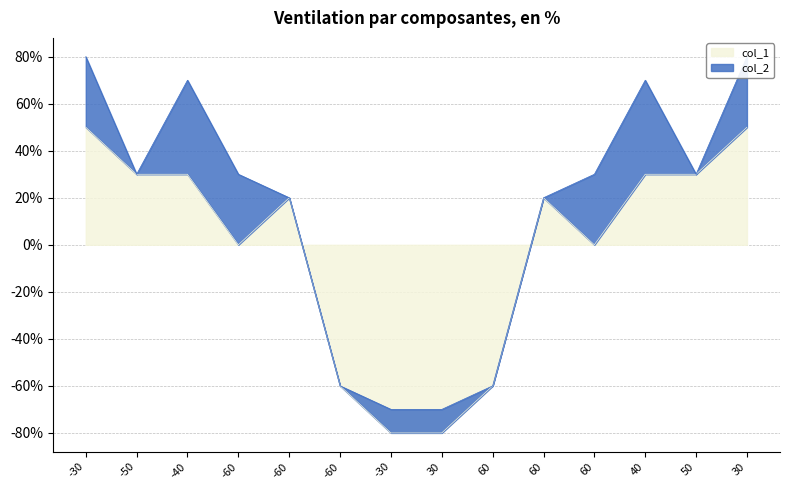

How many positive values are there?

8